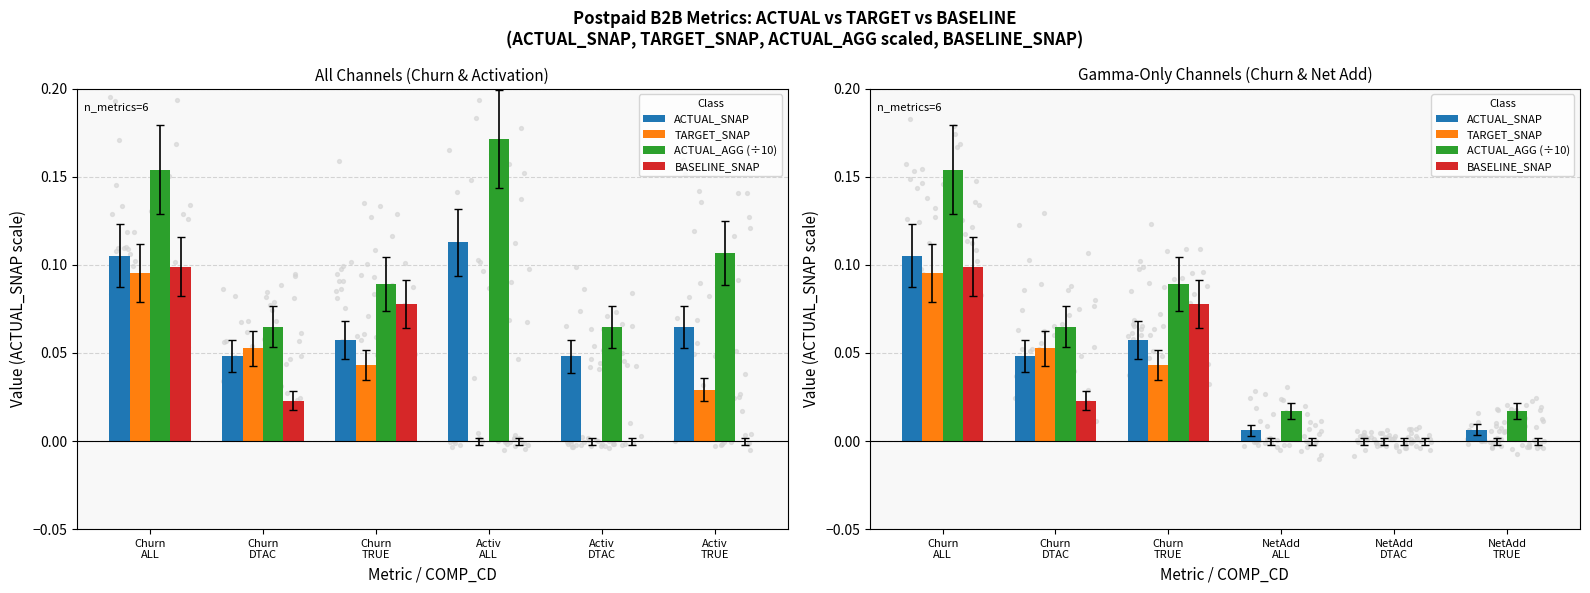

Which series has the widest spread of Y values?

ACTUAL_AGG (÷10)